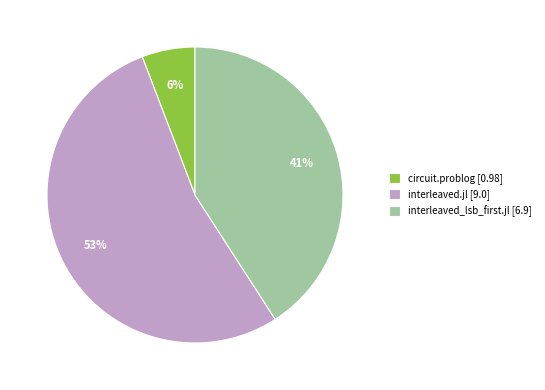

How many segments does this pie chart have?

3